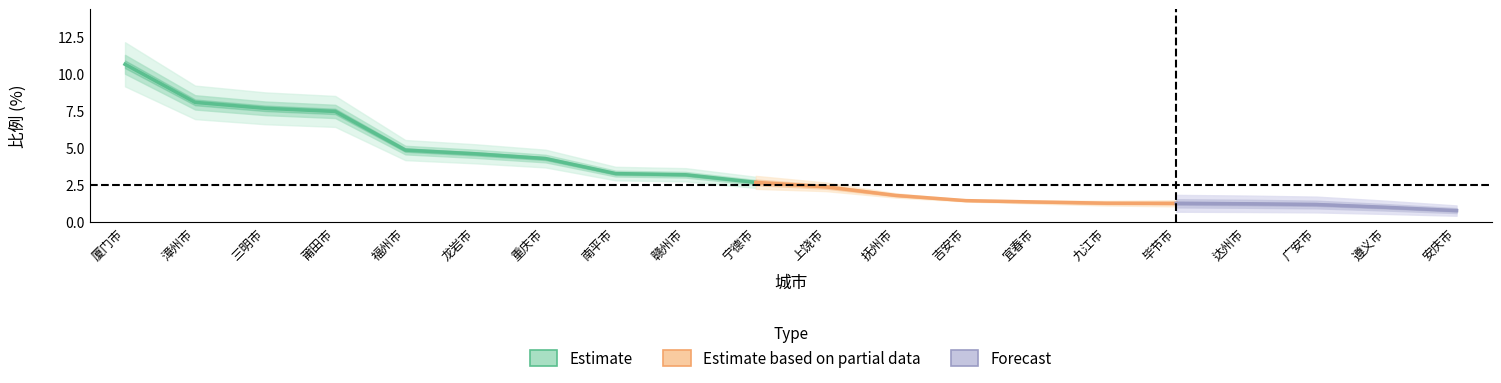

Rank the categories by value from highest to lowest.

厦门市, 漳州市, 三明市, 莆田市, 福州市, 龙岩市, 重庆市, 南平市, 赣州市, 宁德市, 上饶市, 抚州市, 吉安市, 宜春市, 九江市, 毕节市, 达州市, 广安市, 遵义市, 安庆市